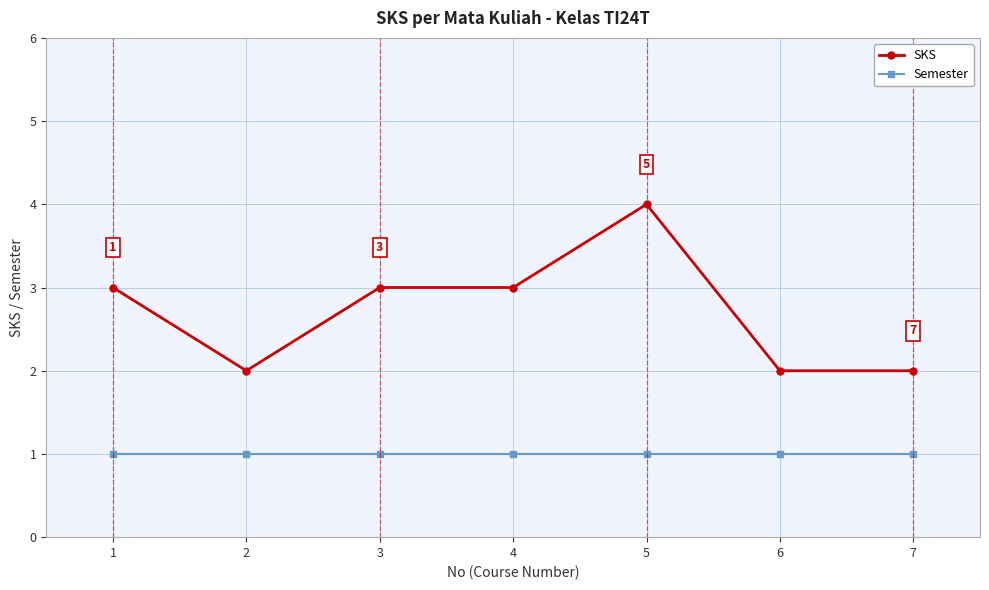

What is the difference between the highest and lowest values at 4?

2